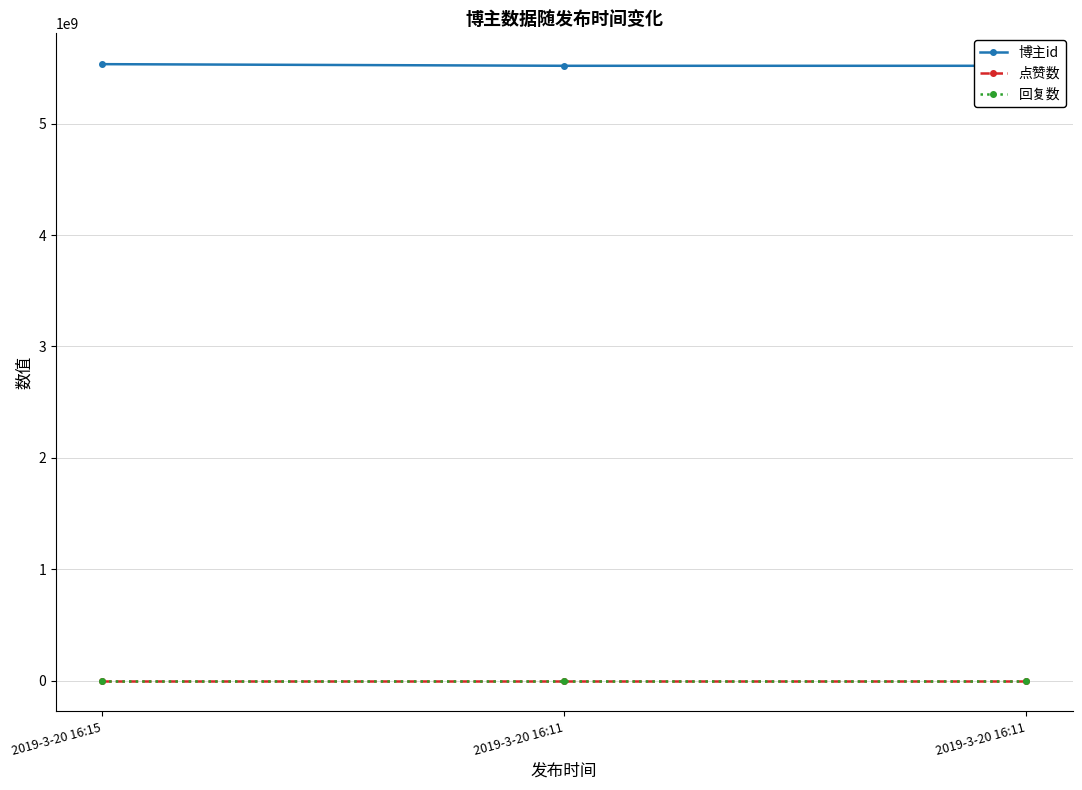

Is this an area chart (filled region under the line)?

No